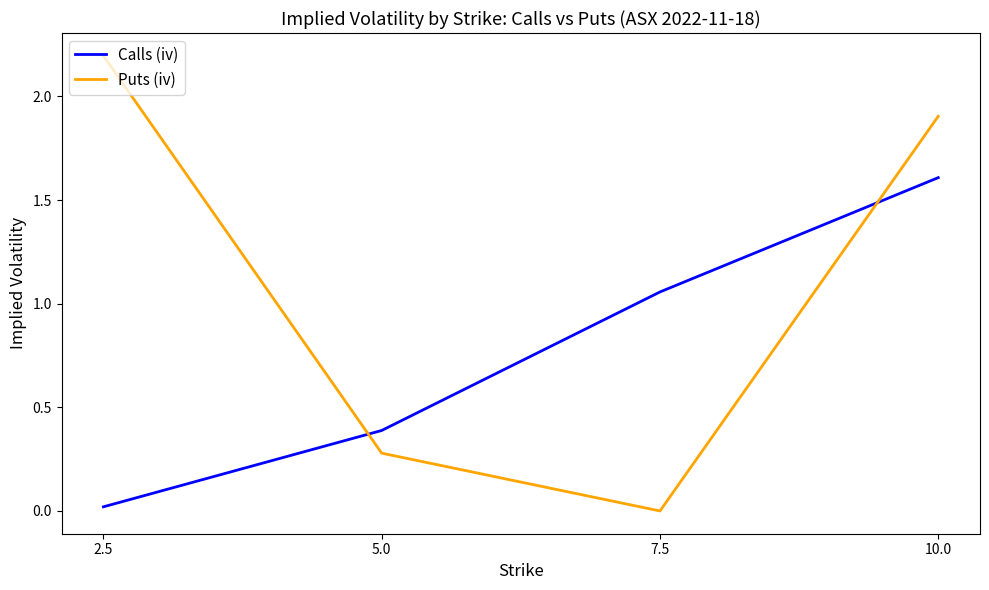

Which series has the widest spread of values?

Puts (iv)